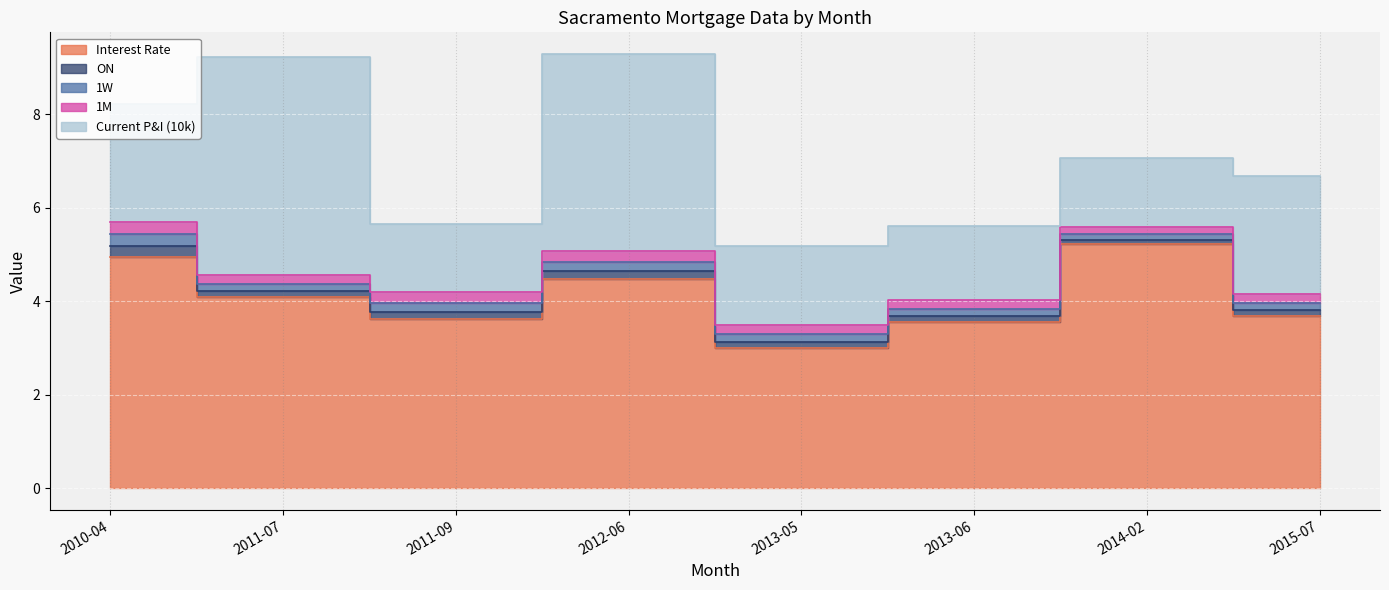

Is it true that 1M equals 0.3 at 2014-02?

False